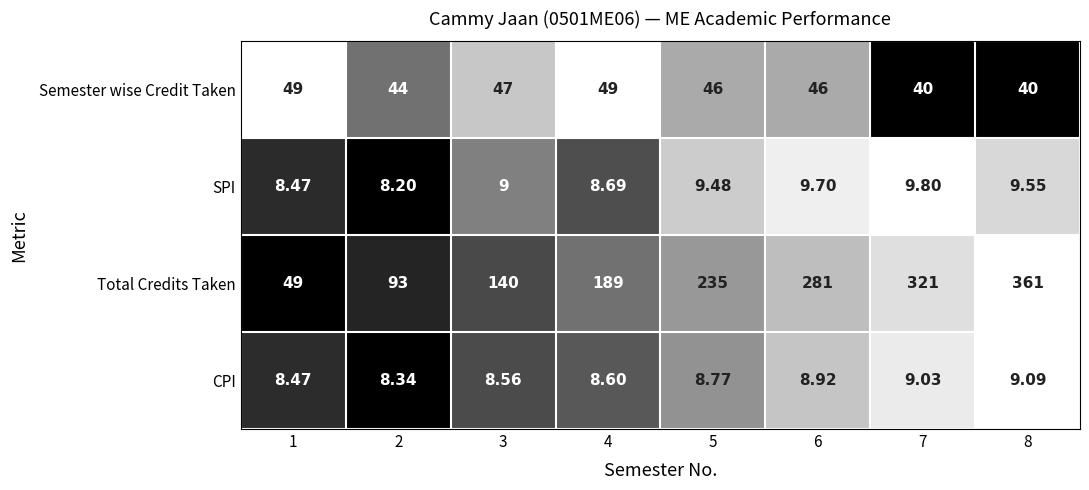

Which series has the widest spread of values?

Total Credits Taken